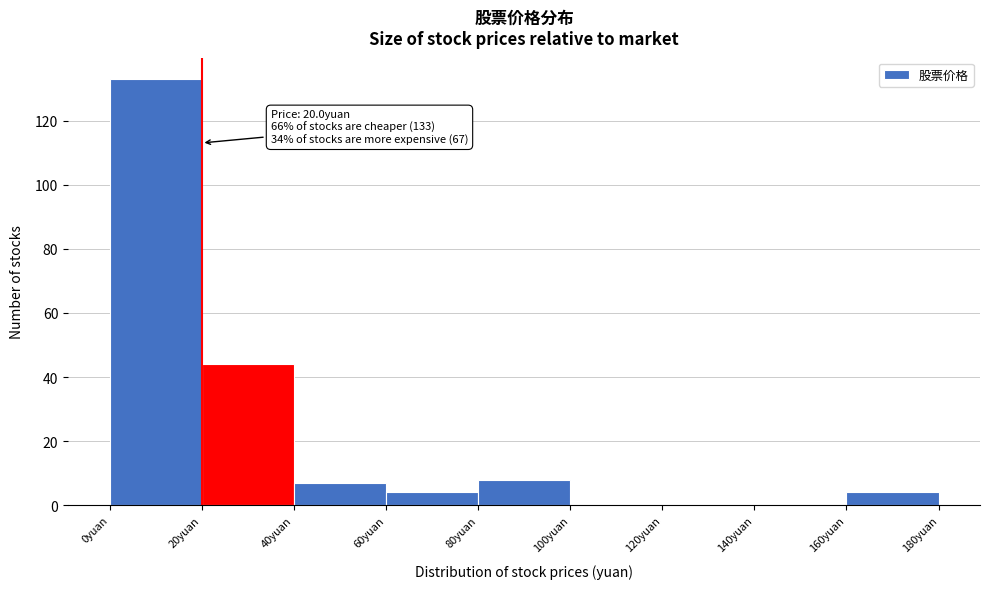

Which range on the x-axis has the tallest bar?

0 to 20